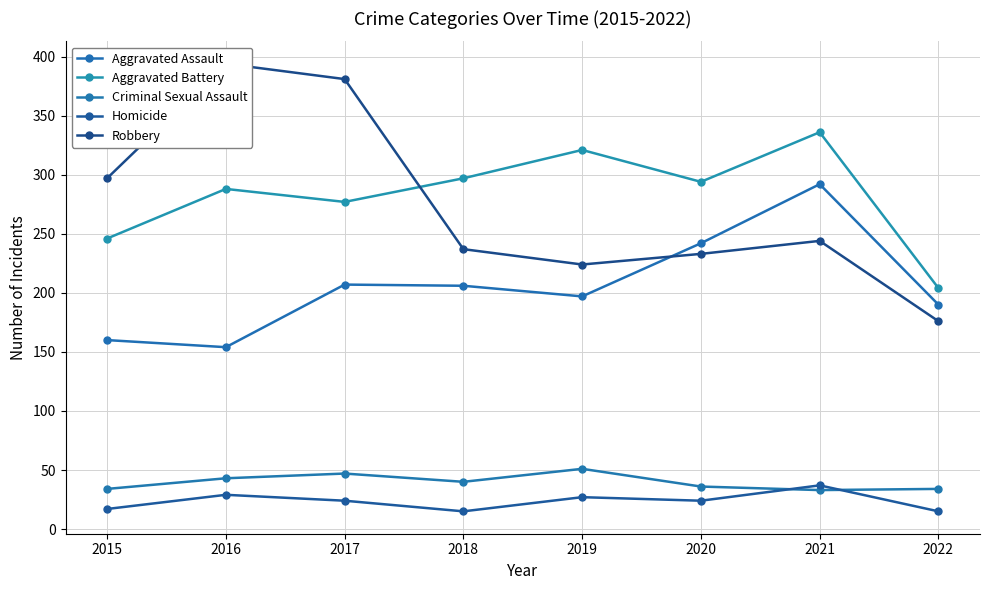

True or false: Aggravated Assault and Aggravated Battery intersect in this chart.

False